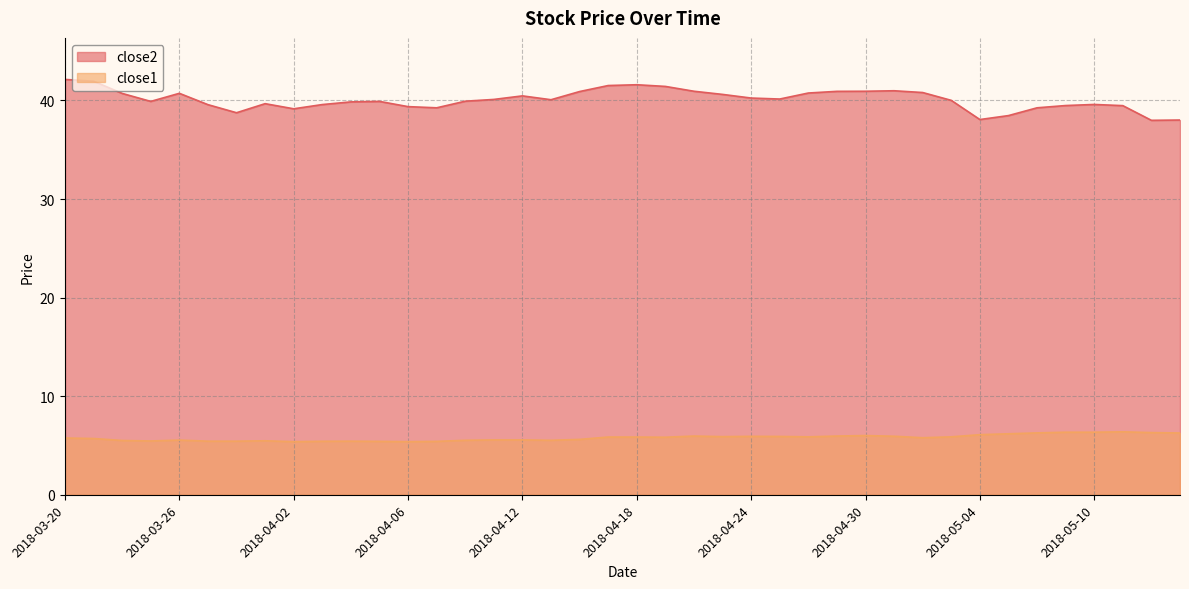

Count the number of categories in the chart.

40